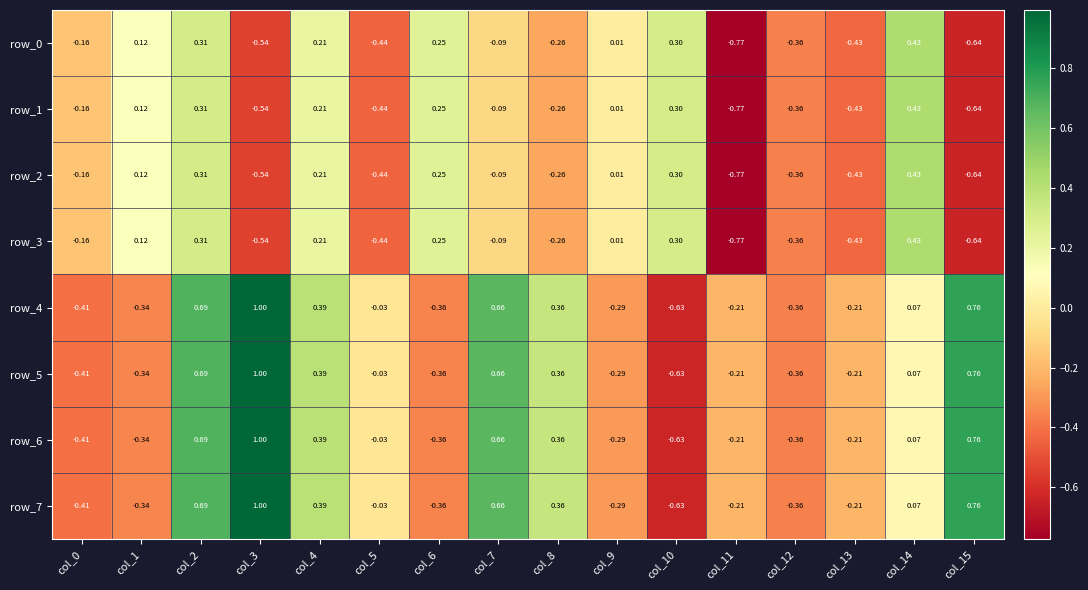

At which label does row_4 first exceed 0?

col_2